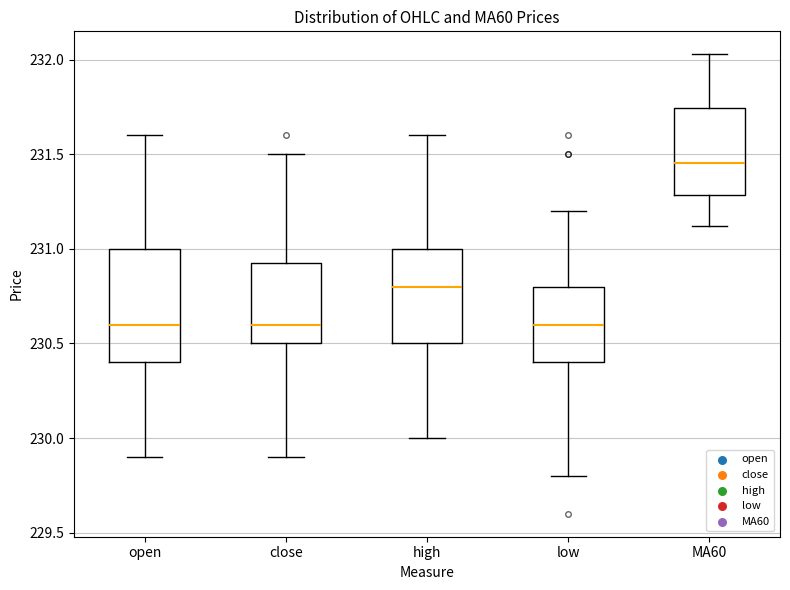

Which box has the highest median line?

MA60